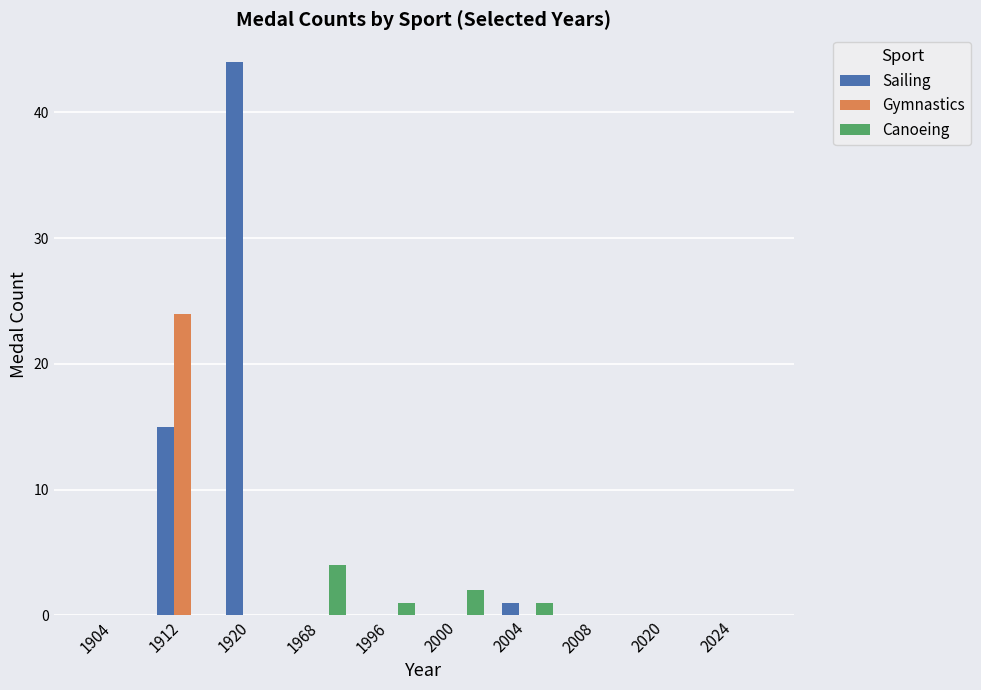

What are all the series names shown in the legend?

Sailing, Gymnastics, Canoeing